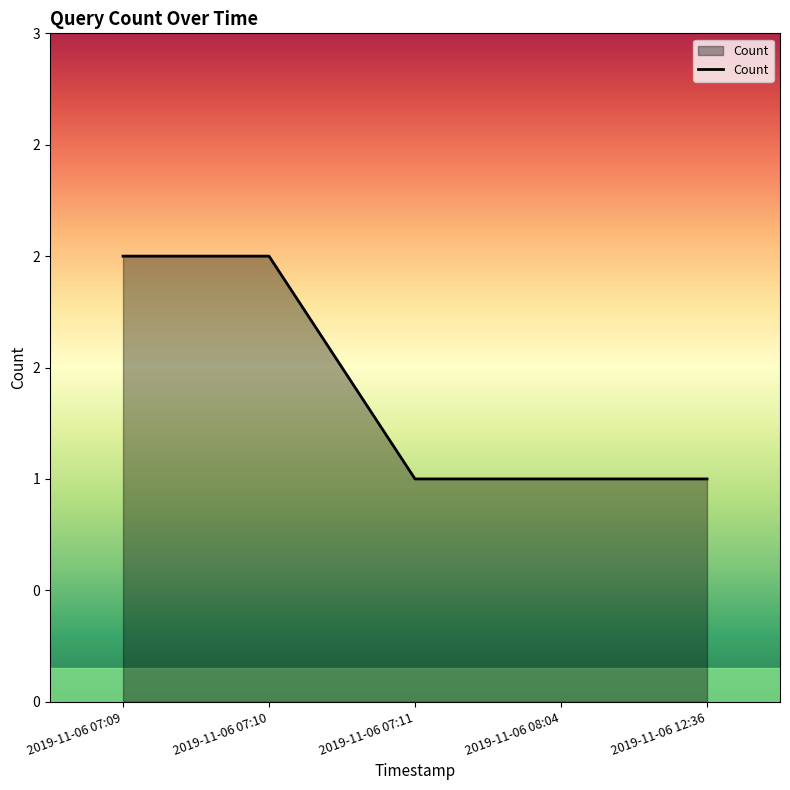

True or false: the data has more than 0 interior local peaks.

False